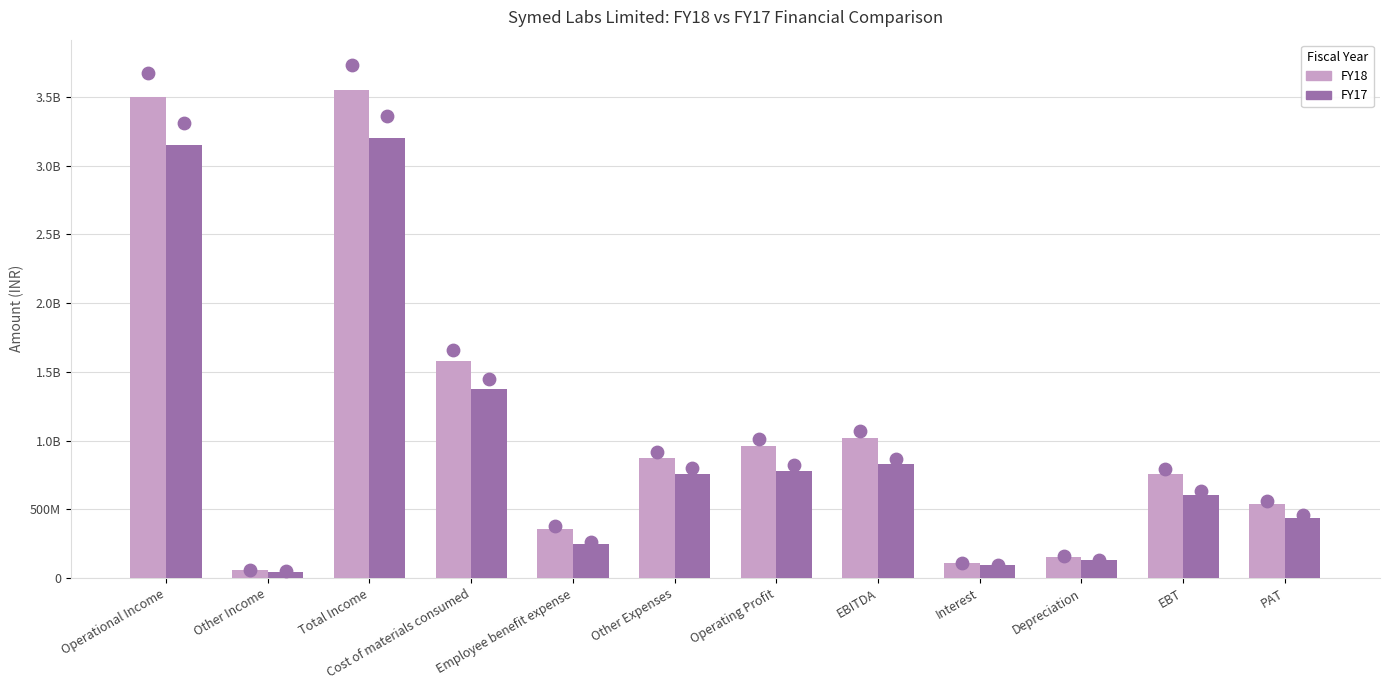

What are all the series names shown in the legend?

FY18, FY17